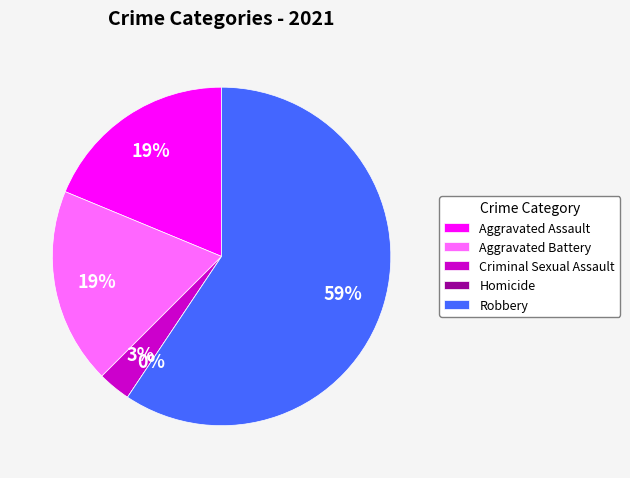

Combined, do Homicide and Aggravated Battery account for over 50%?

No